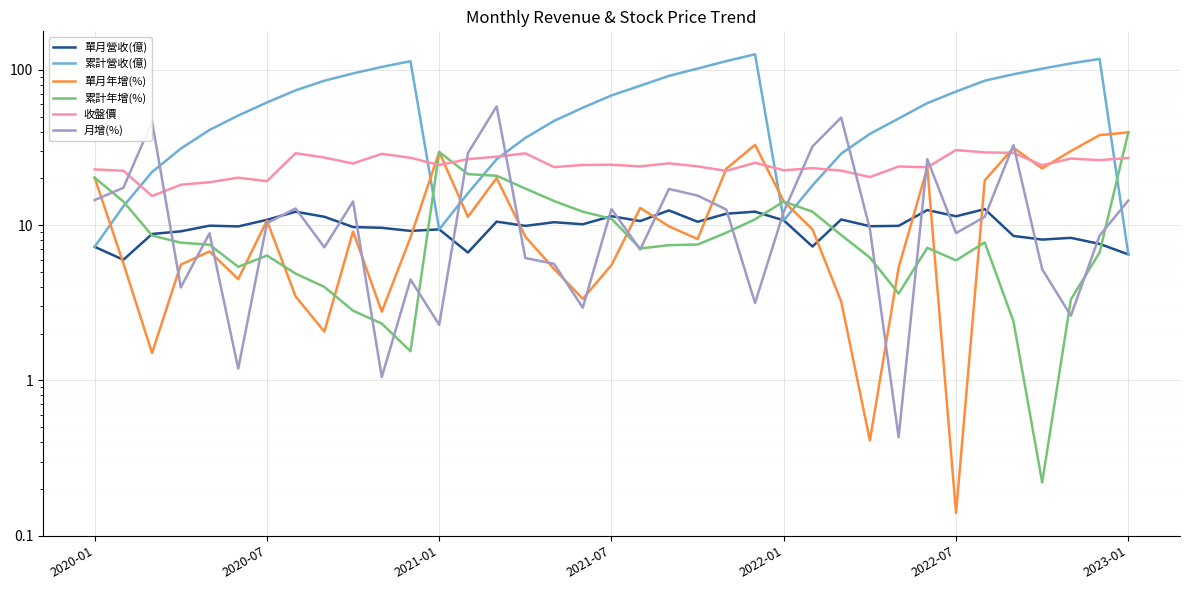

What is the label of the 6th point from the left?

2022-07